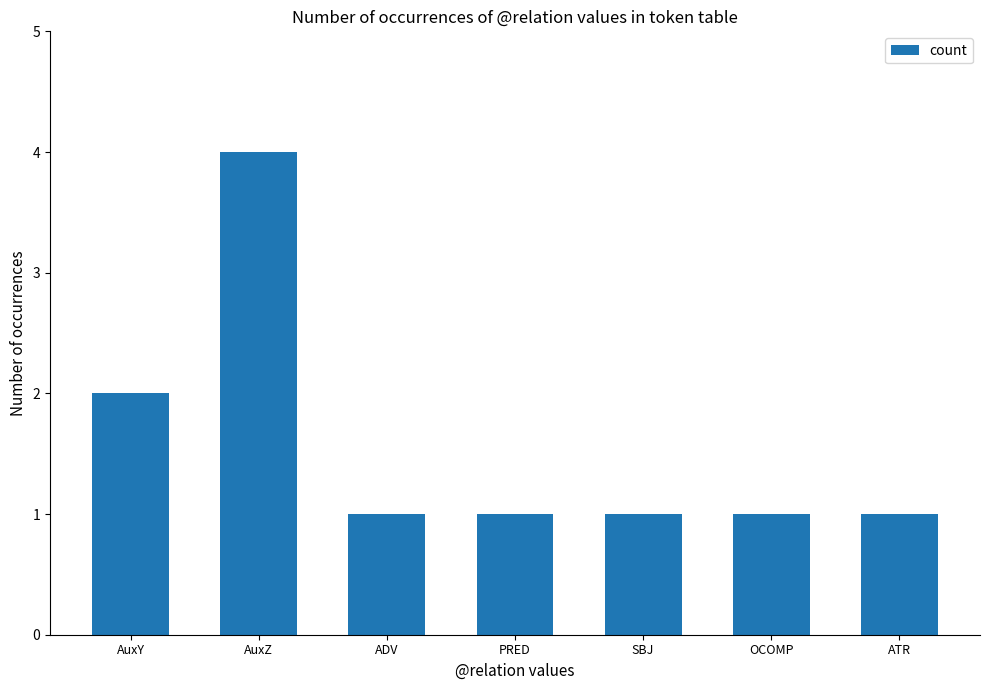

What is the maximum value shown in the chart?

4